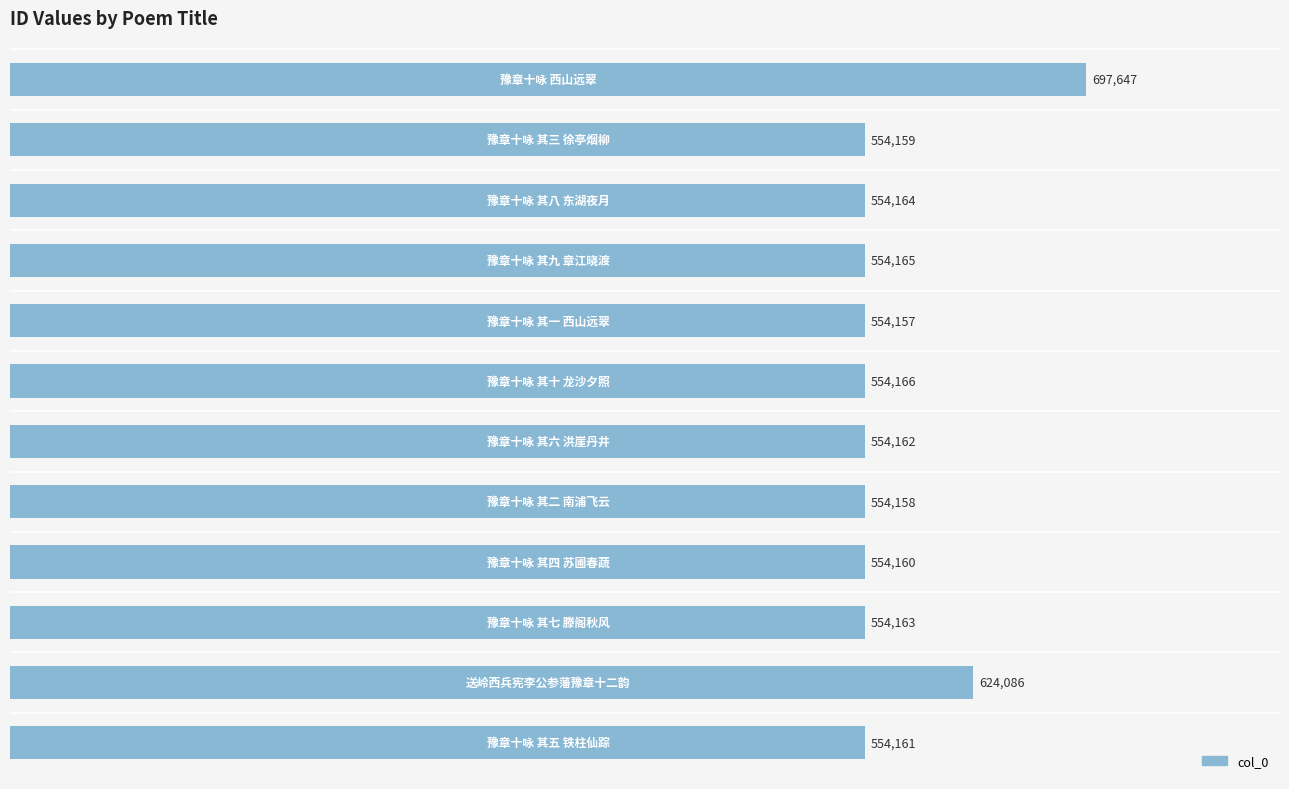

What is the maximum value shown in the chart?

697647